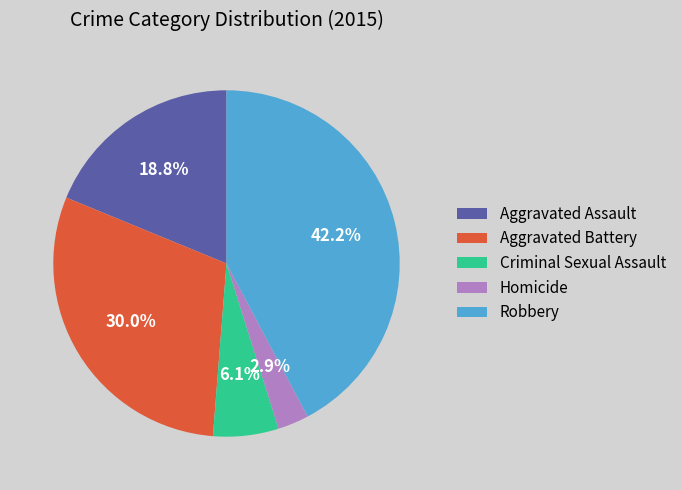

How many segments does this pie chart have?

5